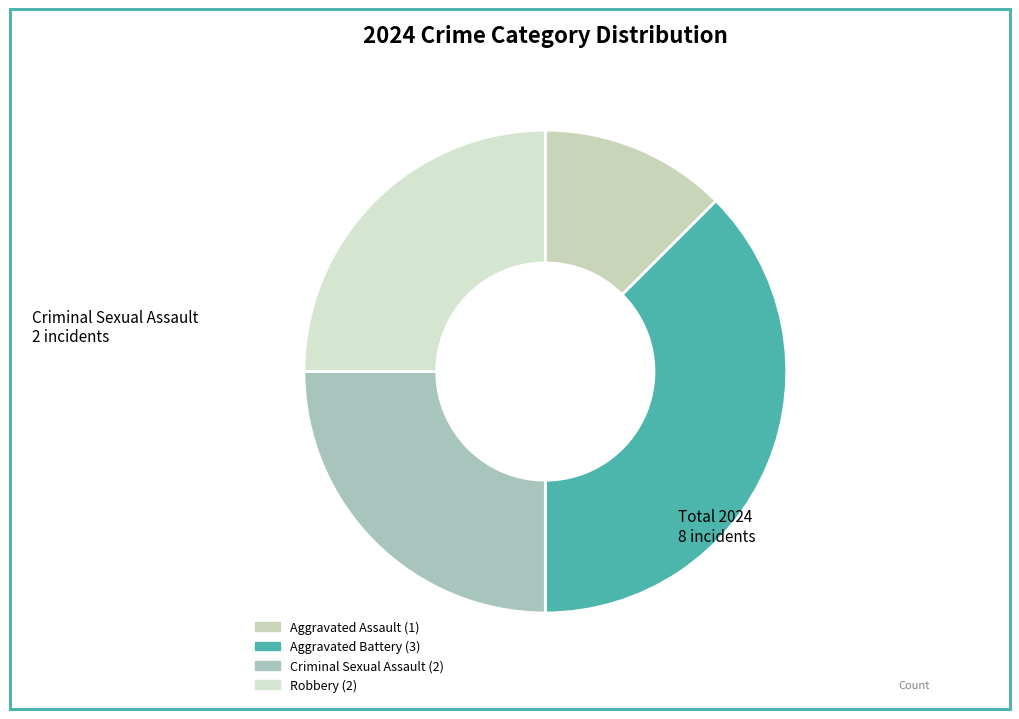

Does any single category account for the majority?

No